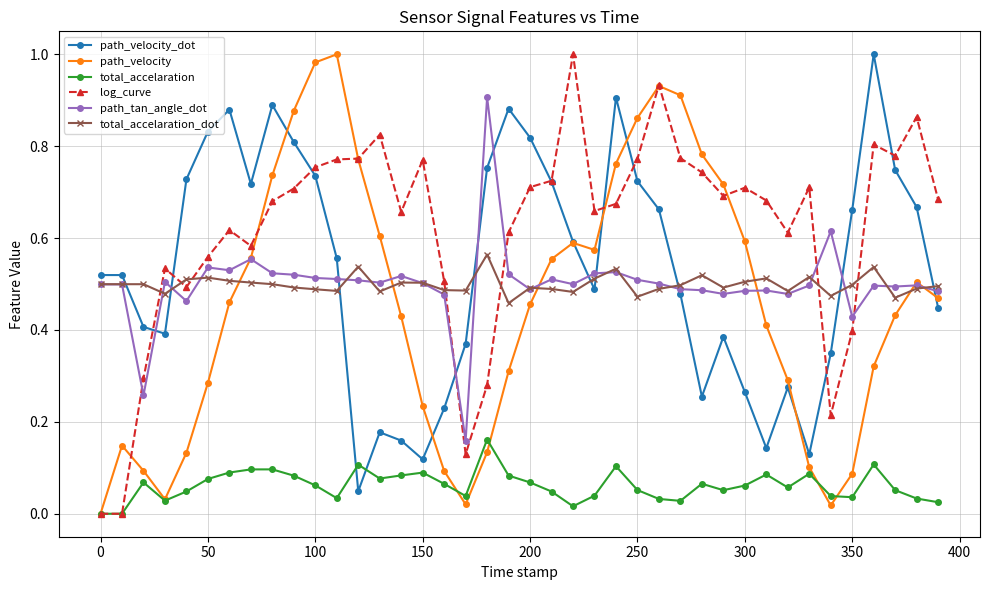

True or false: path_tan_angle_dot has more than 0 points higher than both neighbors.

True